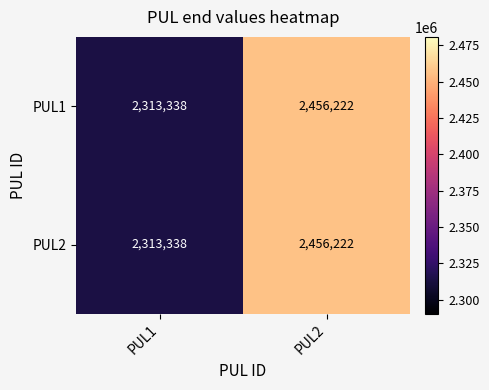

Count the number of data series in this chart.

2